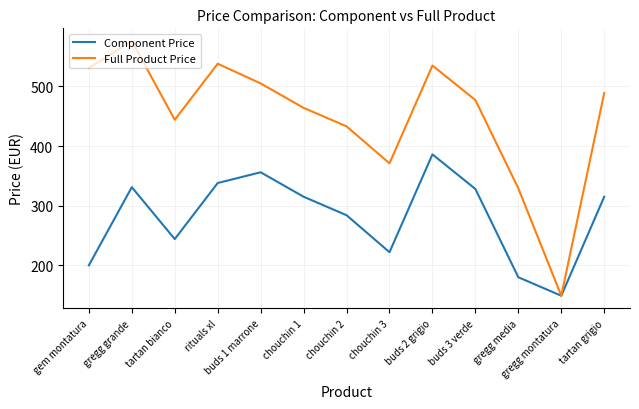

Which series has the widest spread of values?

Full Product Price